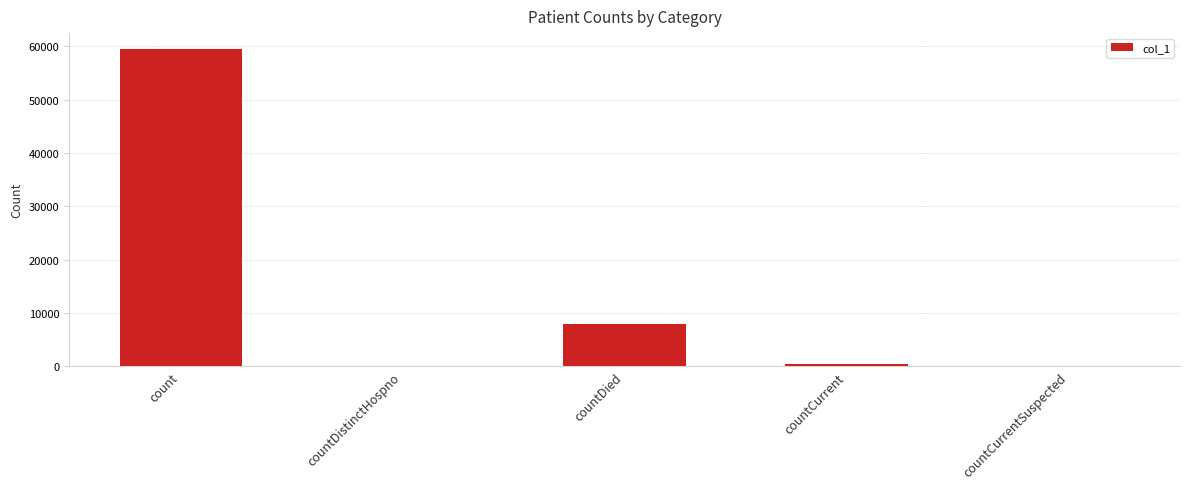

Are the bars horizontal?

No